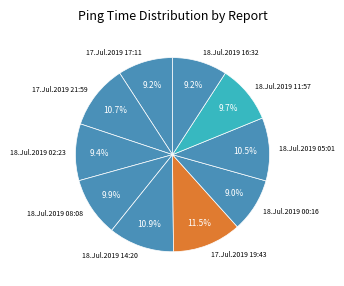

How many slices are in this pie chart?

10